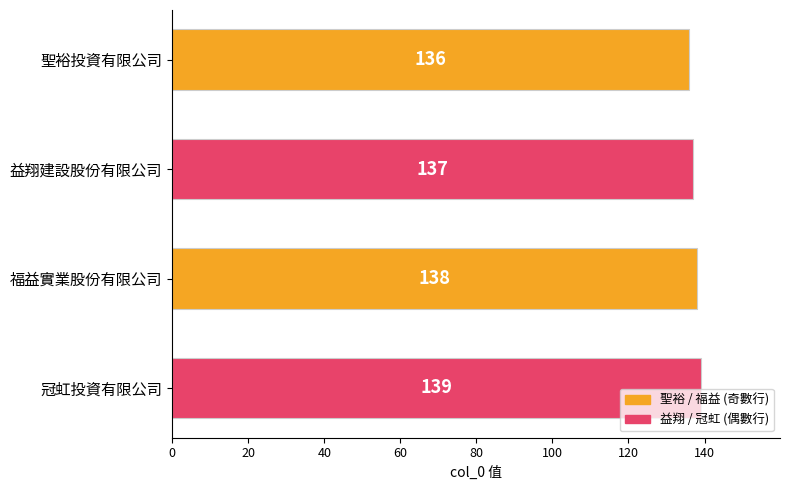

Are the bars horizontal?

Yes